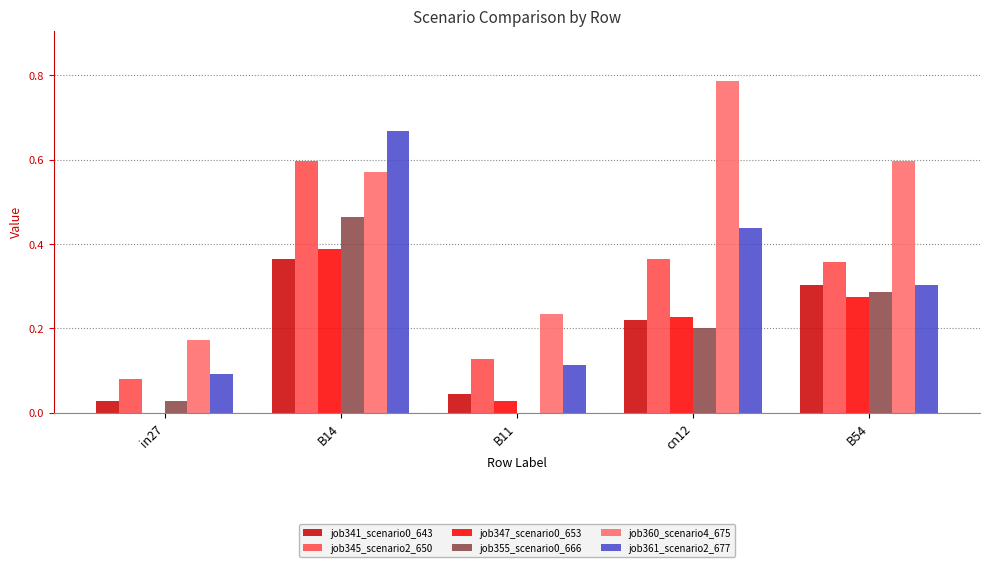

The job345_scenario2_650 series shows 0.8 at B14. True or false?

False